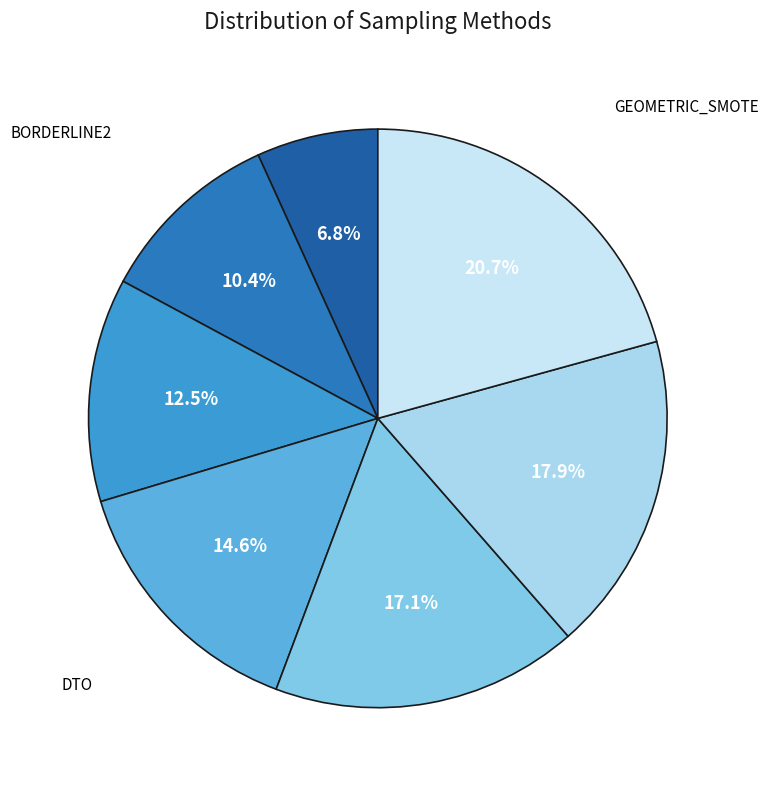

Does BORDERLINE1 account for over 50% of the chart?

No